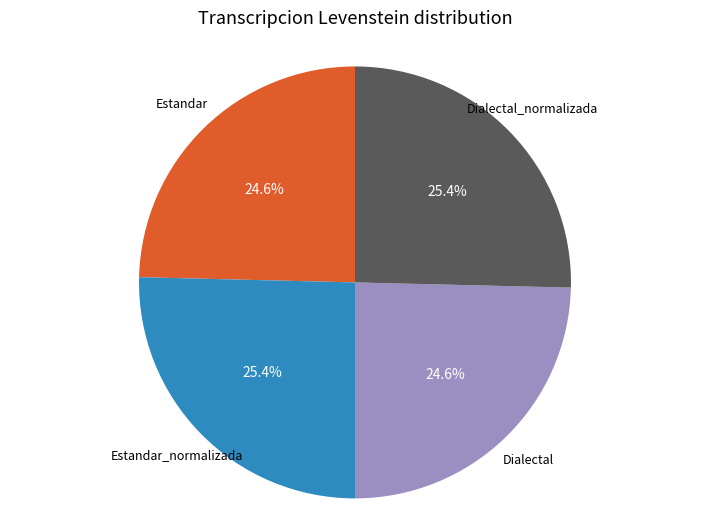

What percentage is the Dialectal slice, to the nearest percent?

25%